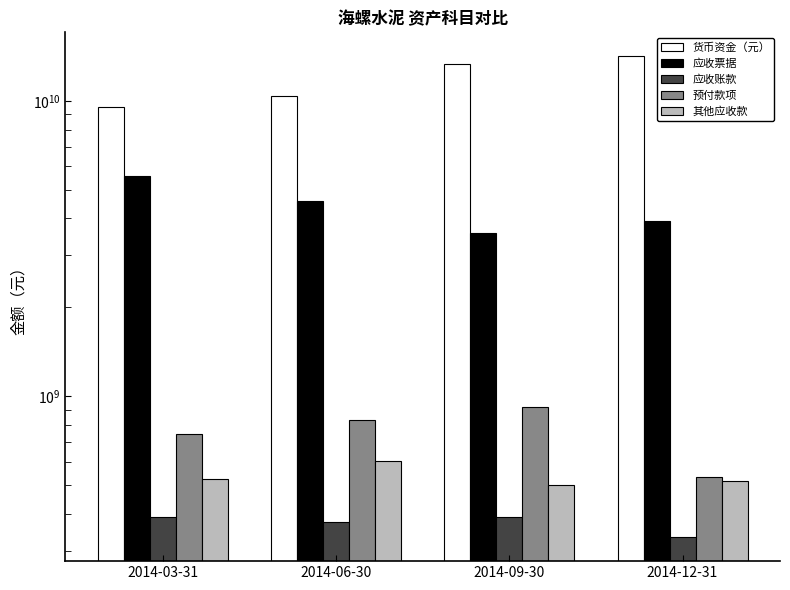

True or false: 货币资金（元） has a value of 14151606026 at 2014-12-31.

True